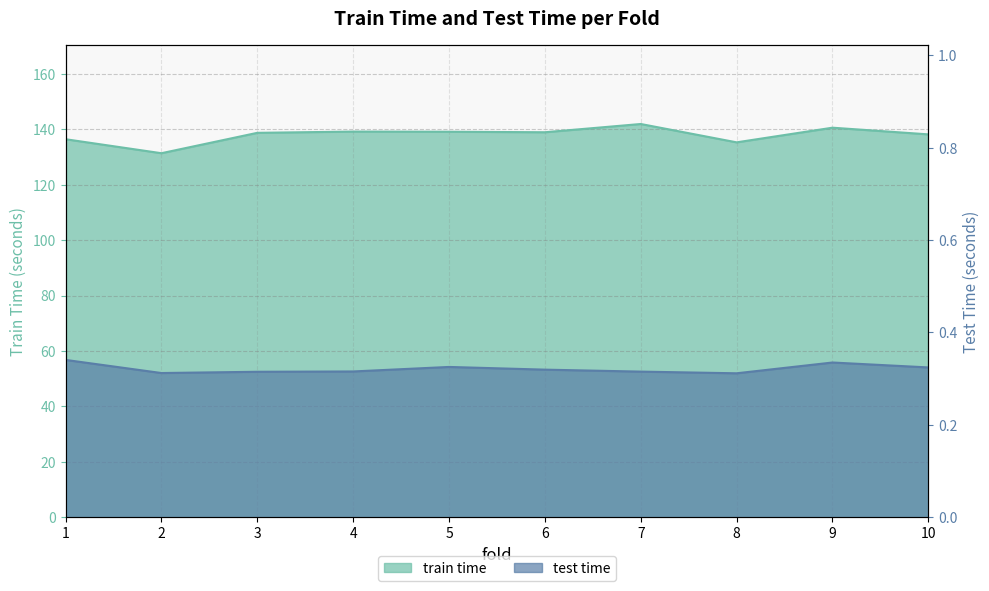

True or false: test time has more than 0 points higher than both neighbors.

True